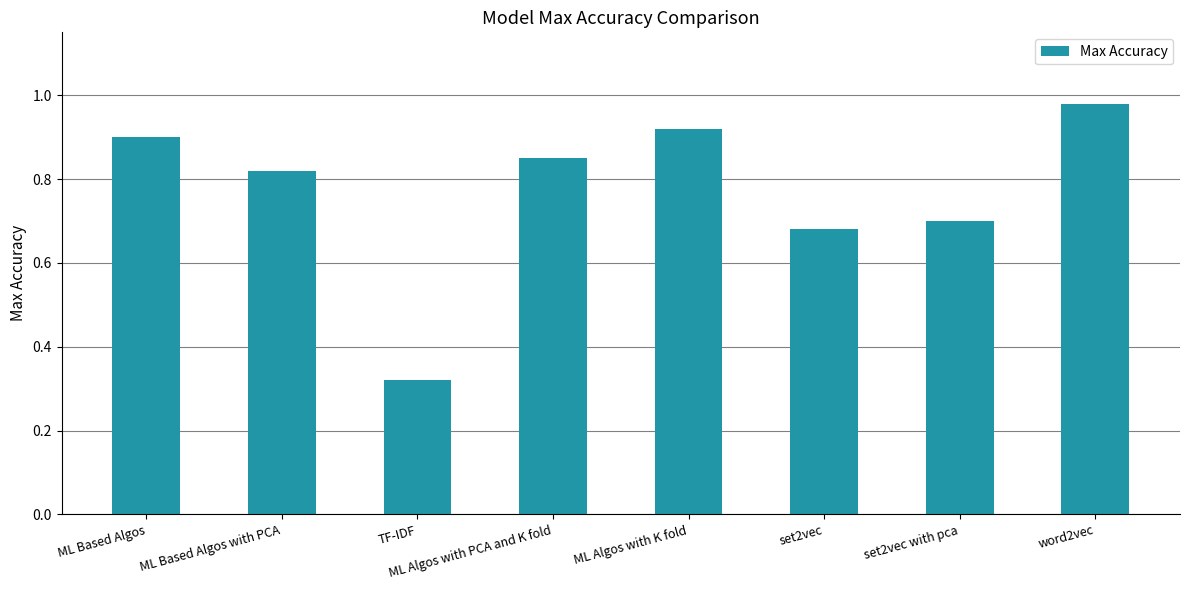

What is the difference between the second highest and second lowest values?

0.2